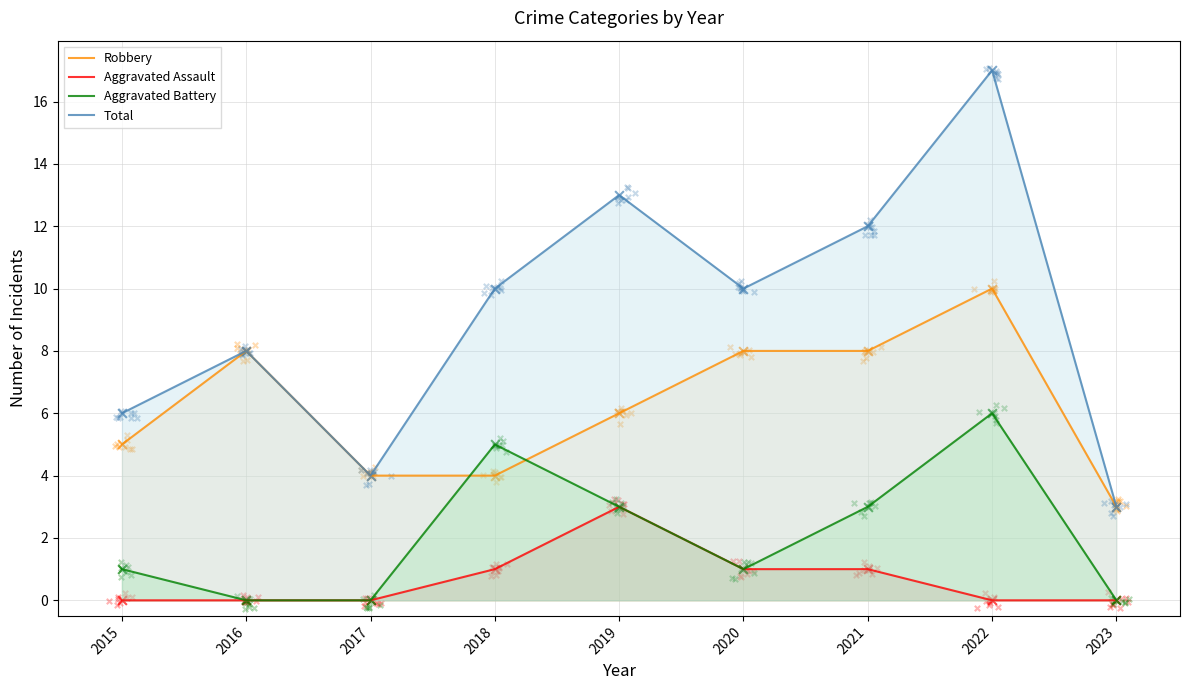

Which series contains the lowest Y value?

Aggravated Assault